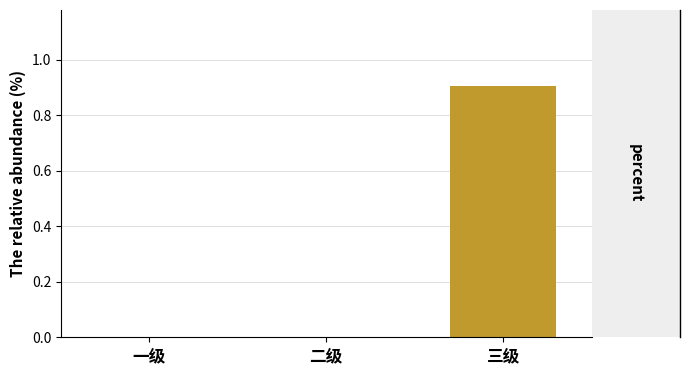

What is the maximum value shown in the chart?

0.9